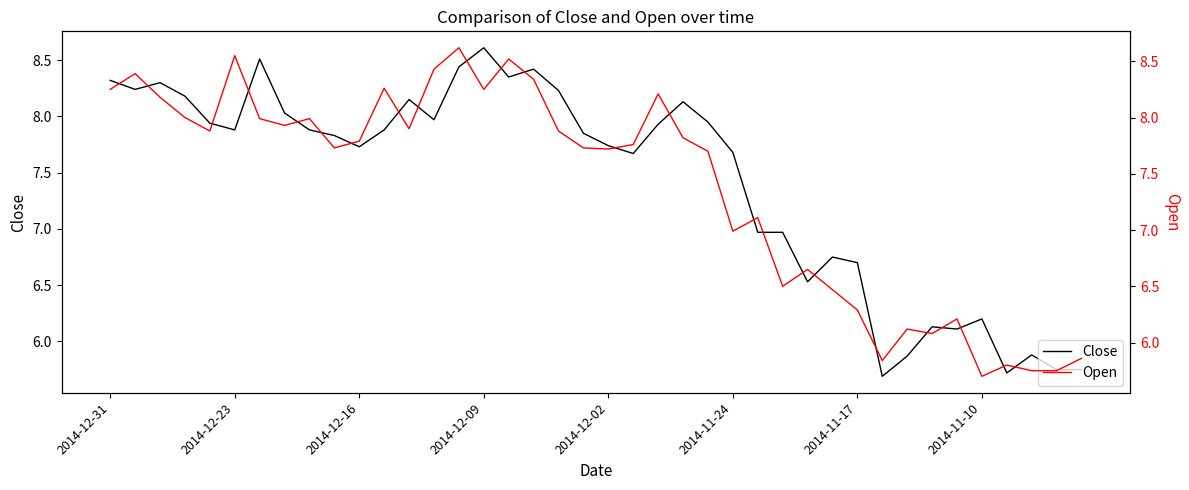

How many intersections are there between Open and Close?

24